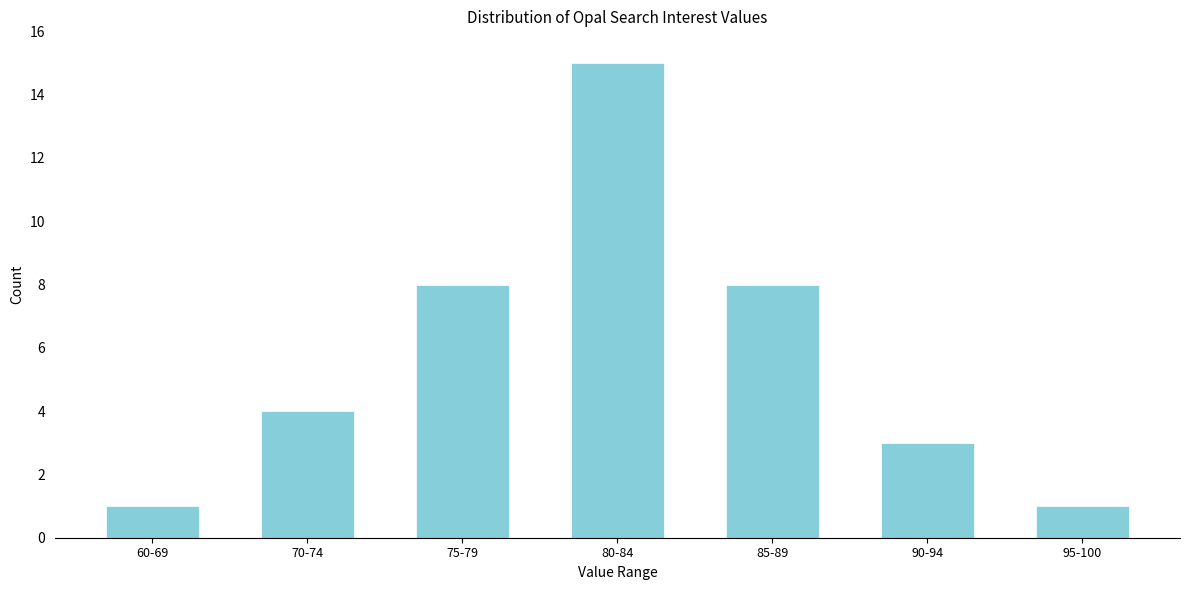

Reading left to right, what are all the values shown in this chart?

60-69=1	70-74=4	75-79=8	80-84=15	85-89=8	90-94=3	95-100=1